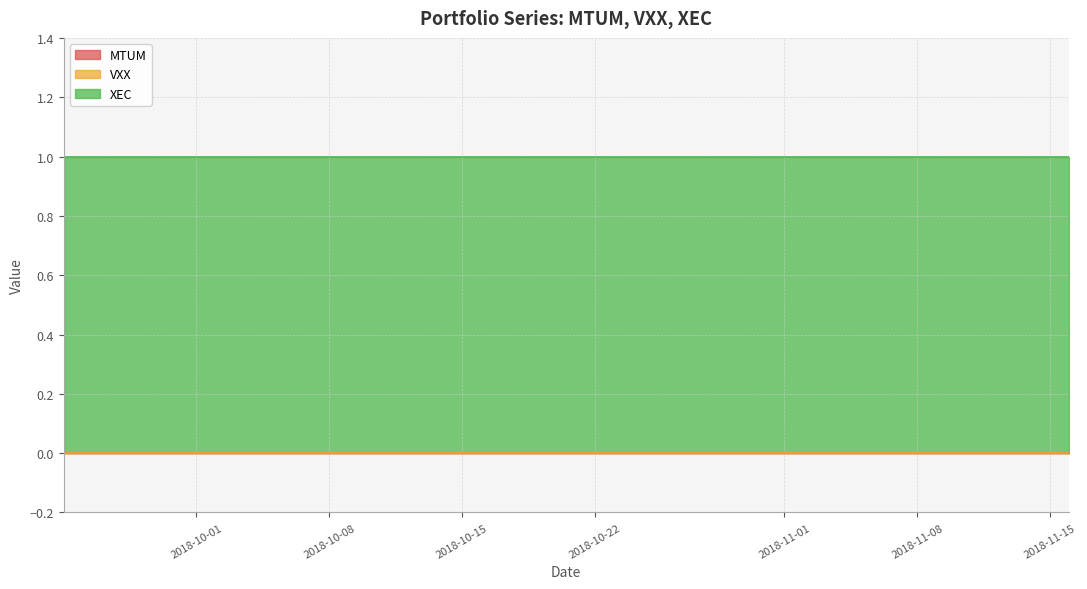

Reading left to right, what are all the values shown in this chart?

MTUM: 0	0	0	0	0	0	0	0	0	0	0	0	0	0	0	0	0	0	0	0	0	0	0	0	0	0	0	0	0	0	0	0	0	0	0	0	0	0	0	0
VXX: 0	0	0	0	0	0	0	0	0	0	0	0	0	0	0	0	0	0	0	0	0	0	0	0	0	0	0	0	0	0	0	0	0	0	0	0	0	0	0	0
XEC: 1	1	1	1	1	1	1	1	1	1	1	1	1	1	1	1	1	1	1	1	1	1	1	1	1	1	1	1	1	1	1	1	1	1	1	1	1	1	1	1